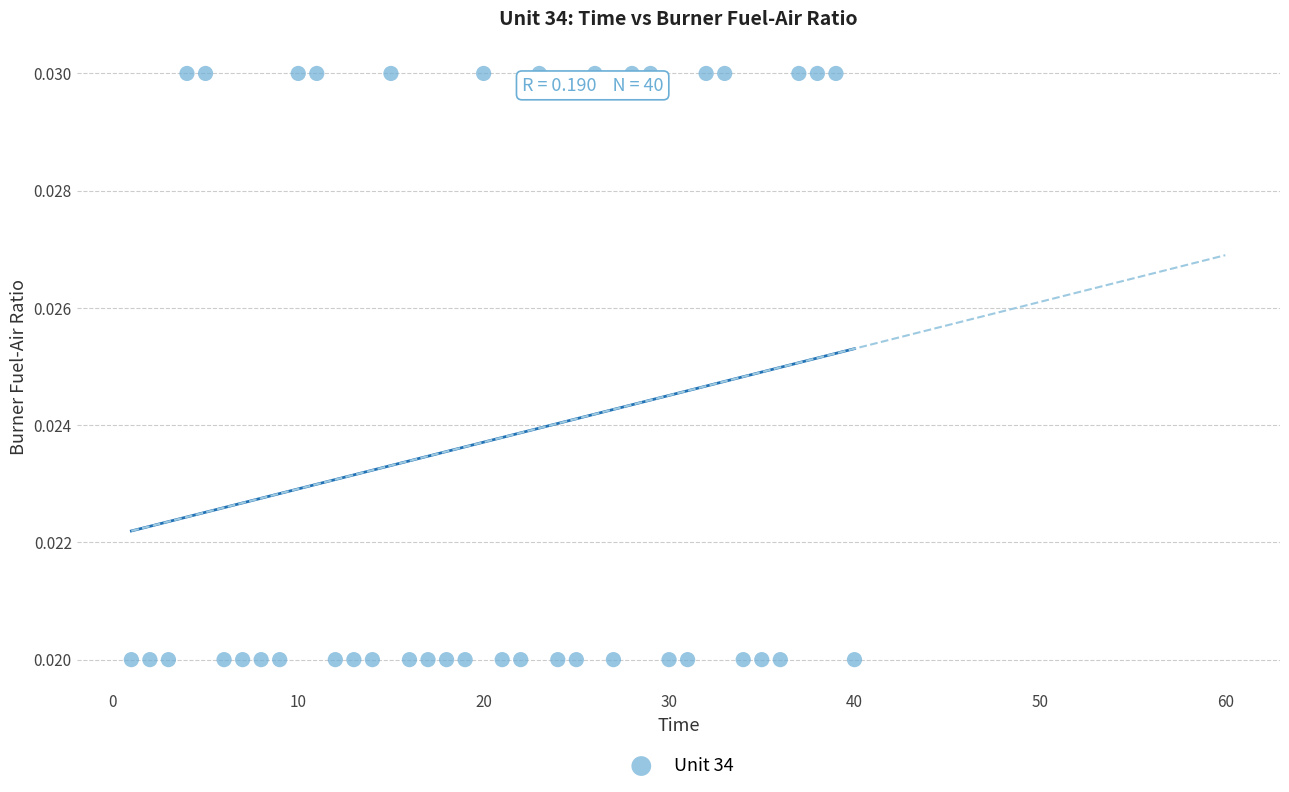

What is the range of X values (max minus min)?

39.0